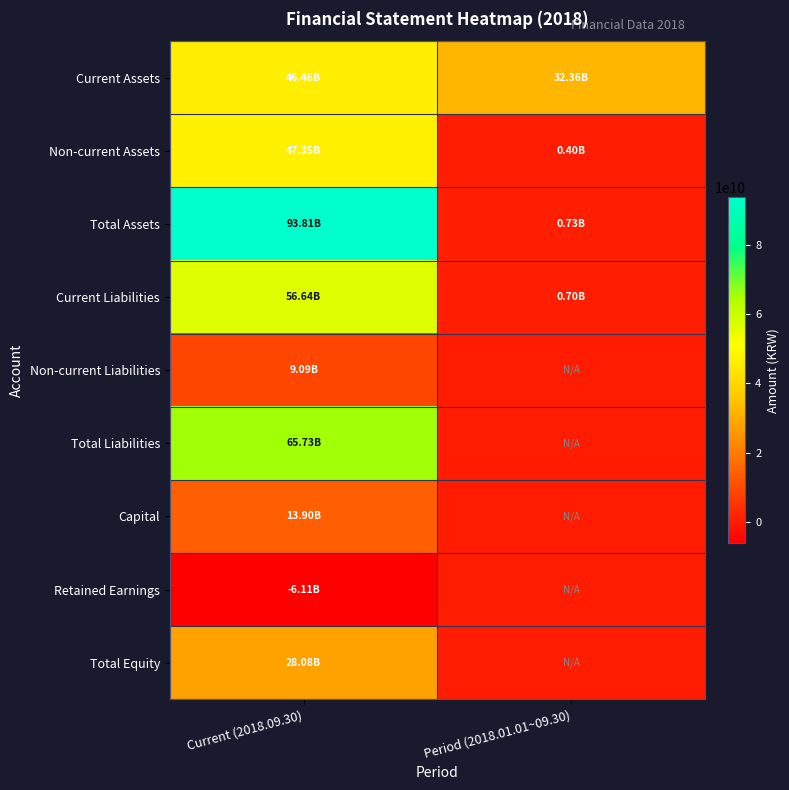

Between Period (2018.01.01~09.30) and Current (2018.09.30), which is larger?

Current (2018.09.30)